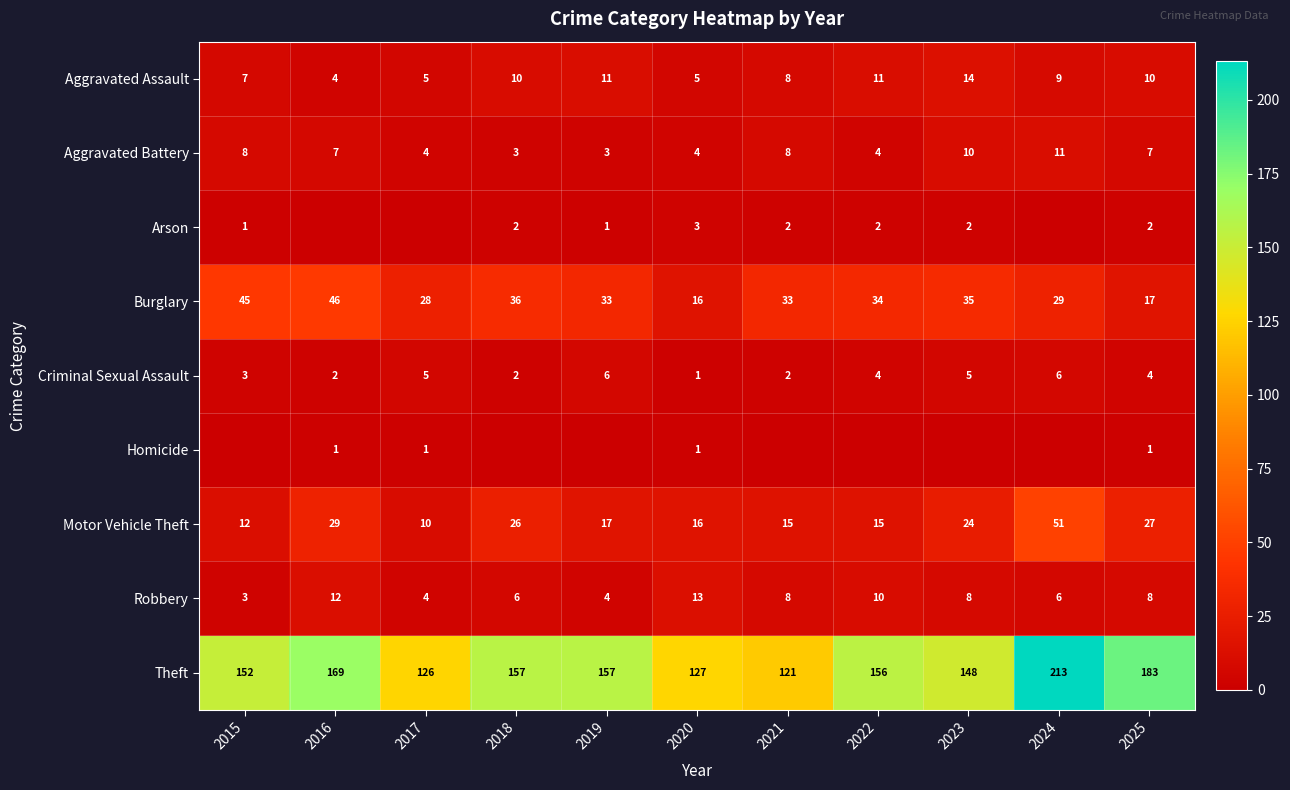

What is the difference between the second highest and second lowest values in the Robbery series?

8